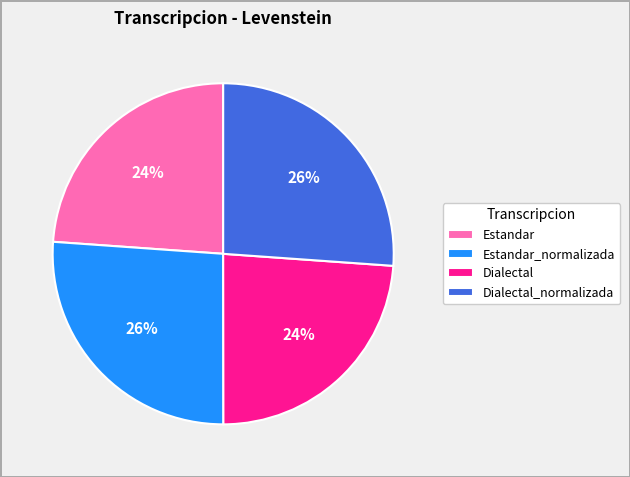

To the nearest percent, what is the difference between the largest and smallest slice percentages?

2%